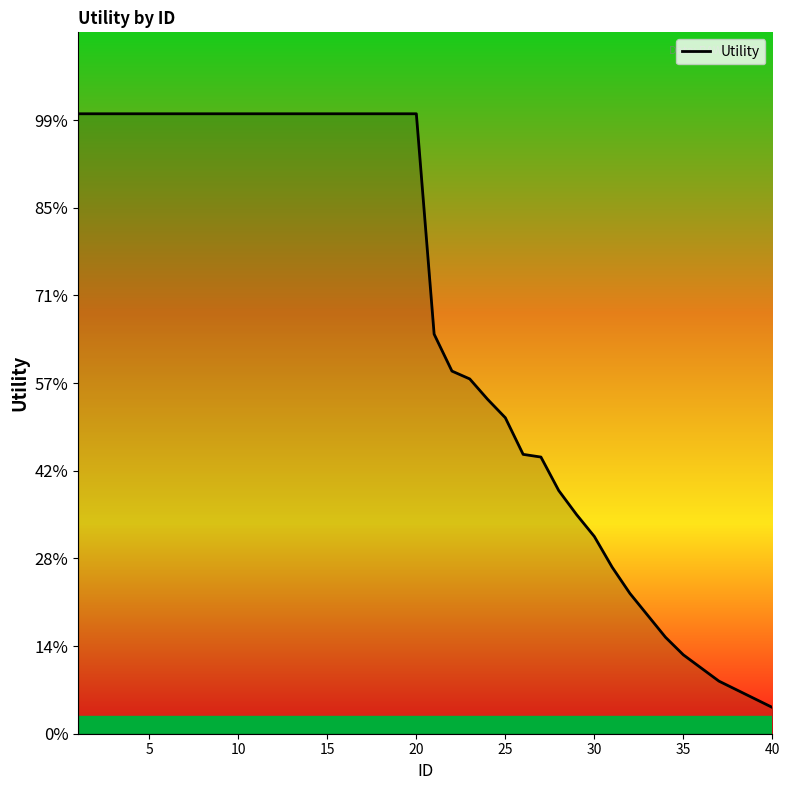

Is this an area chart (filled region under the line)?

Yes